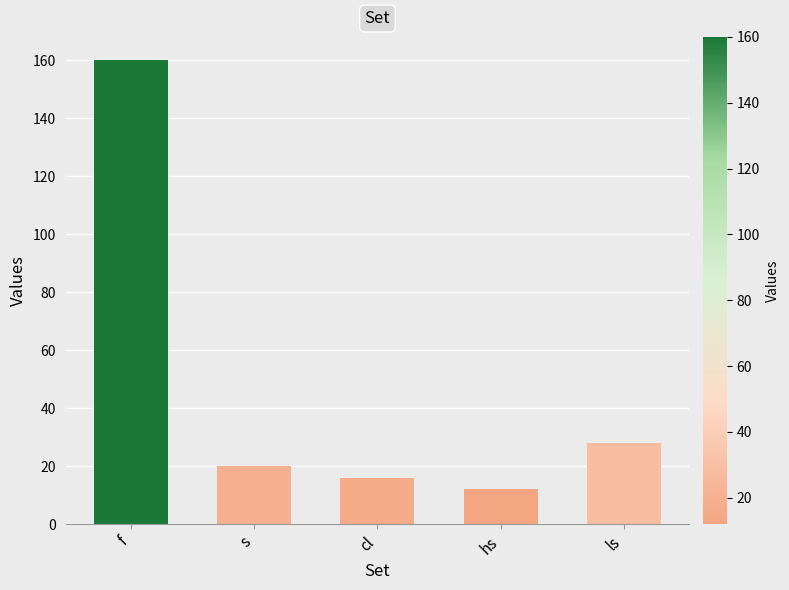

True or false: the data shows 24 at cl.

False